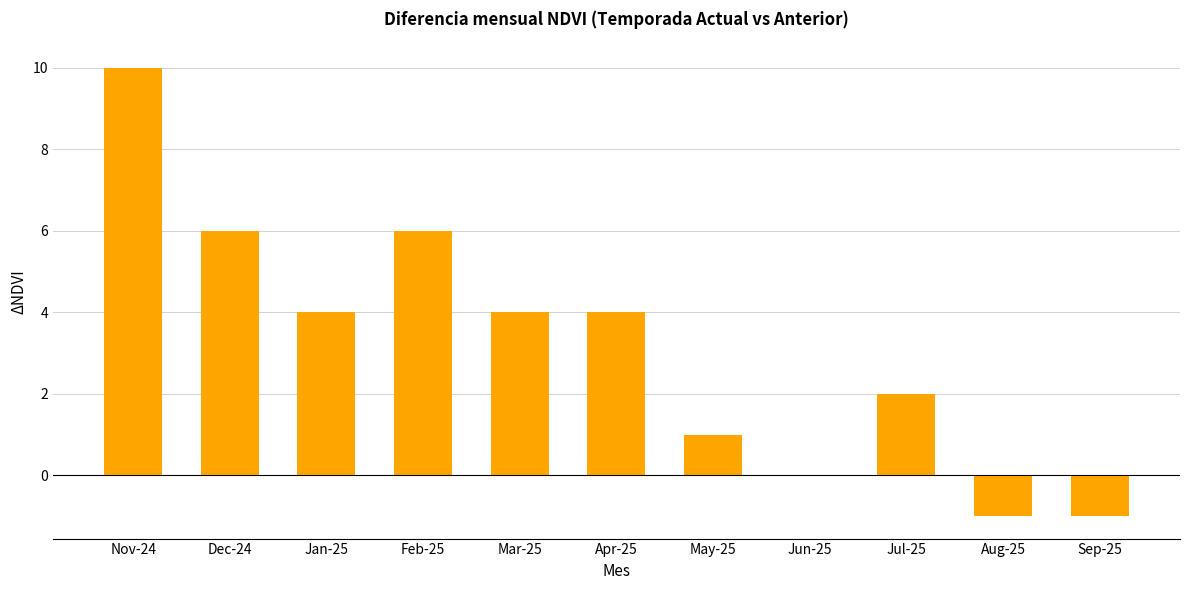

What is the sum of all values?

35